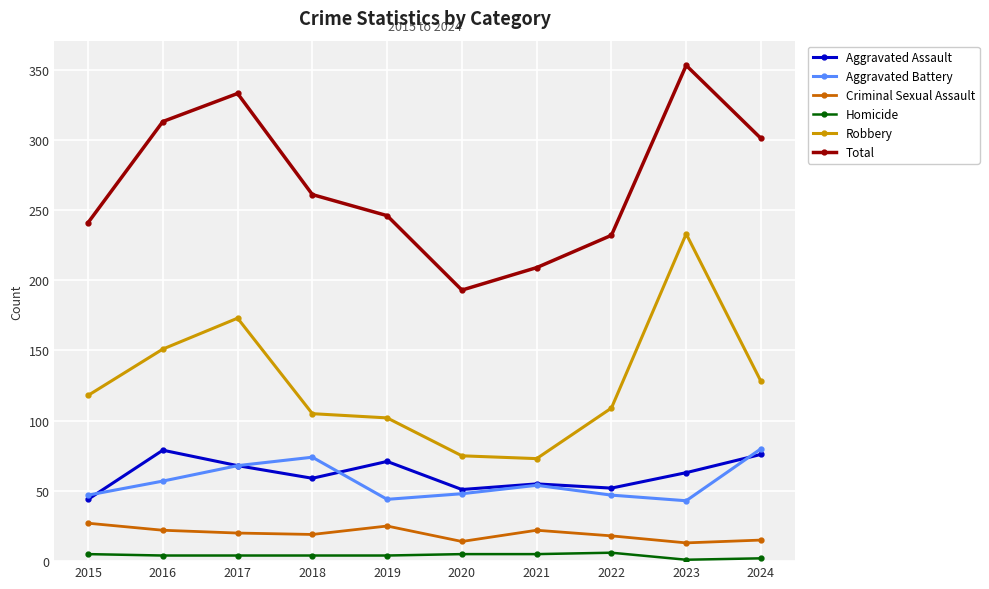

In Total, how many points are lower than both neighbors (excluding endpoints)?

1